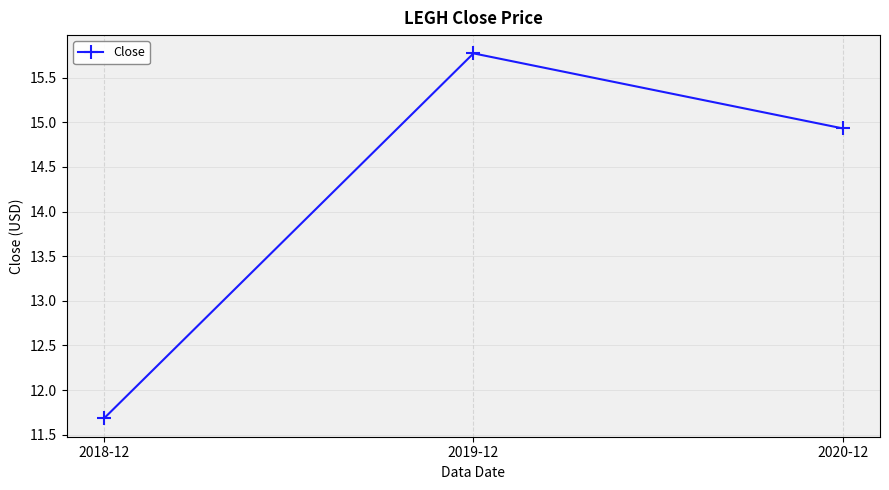

The value at 2020-12 is 14.9. True or false?

True